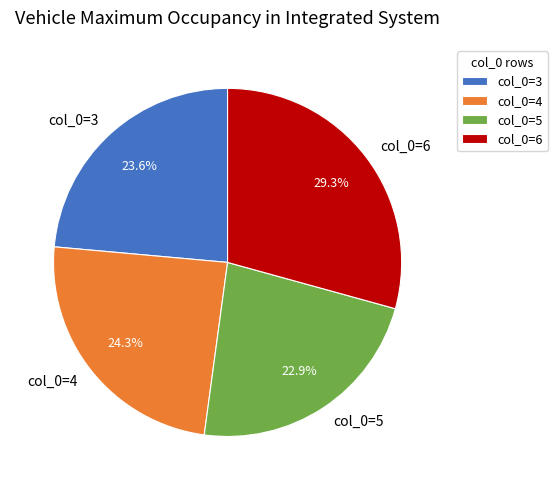

Rank the categories by value from lowest to highest.

col_0=5, col_0=3, col_0=4, col_0=6